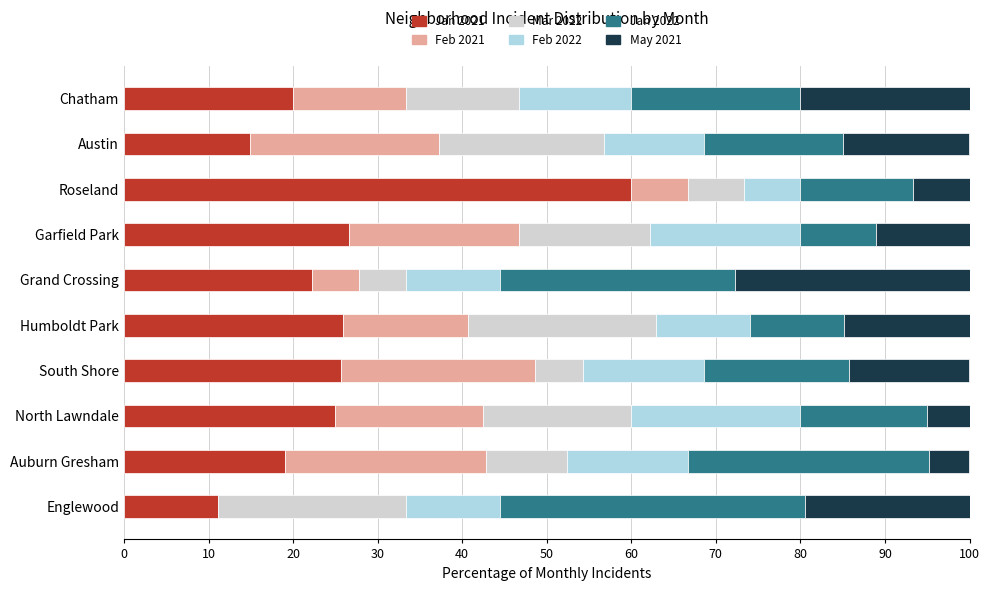

What is the total value across all series at Garfield Park?

100.0